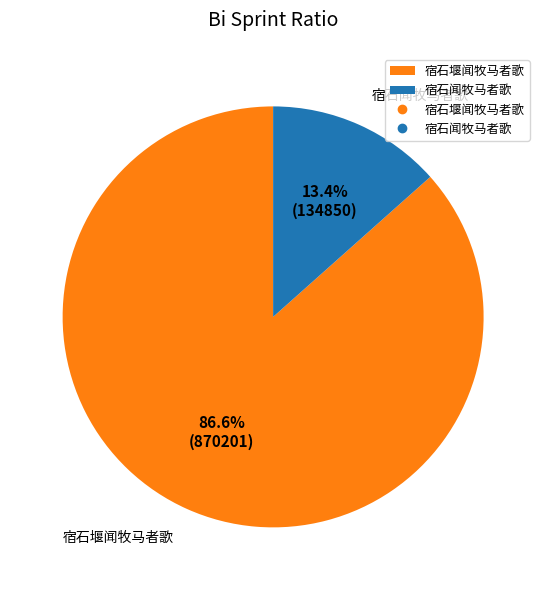

How many segments does this pie chart have?

2